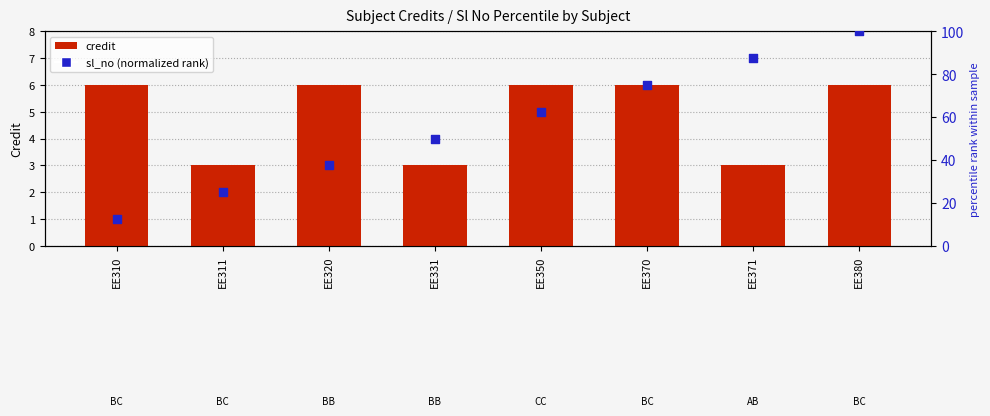

What are all the series names shown in the legend?

credit, sl_no (normalized rank)